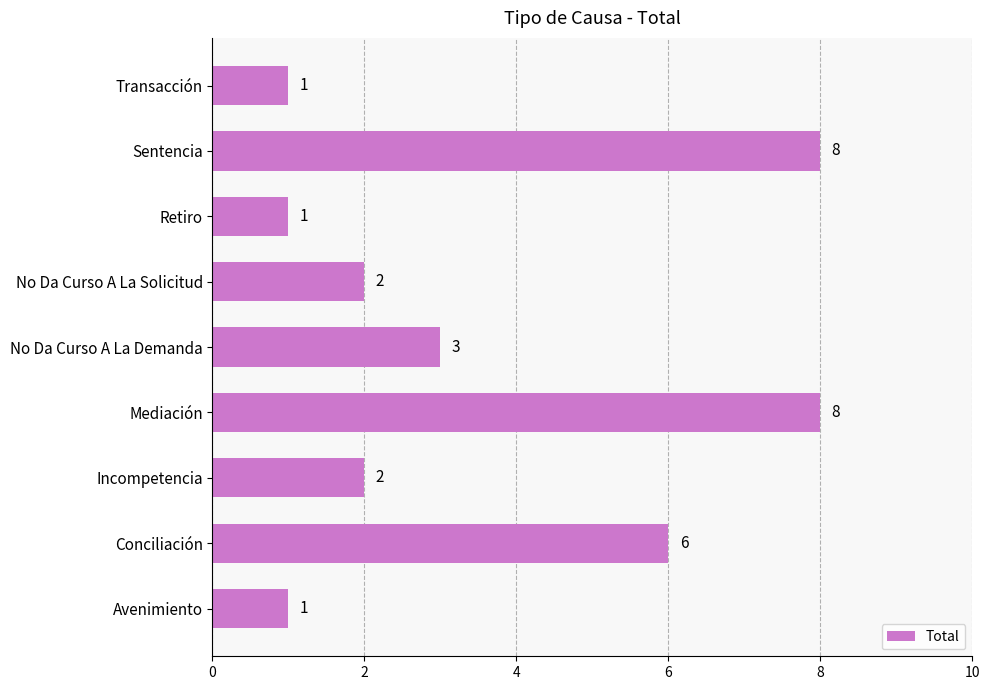

Does the chart contain any negative values?

No